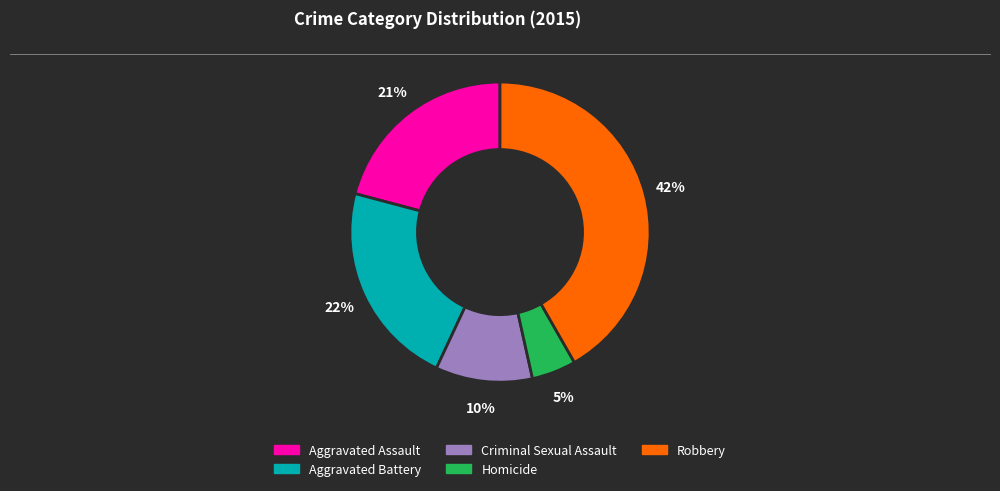

How many segments does this pie chart have?

5